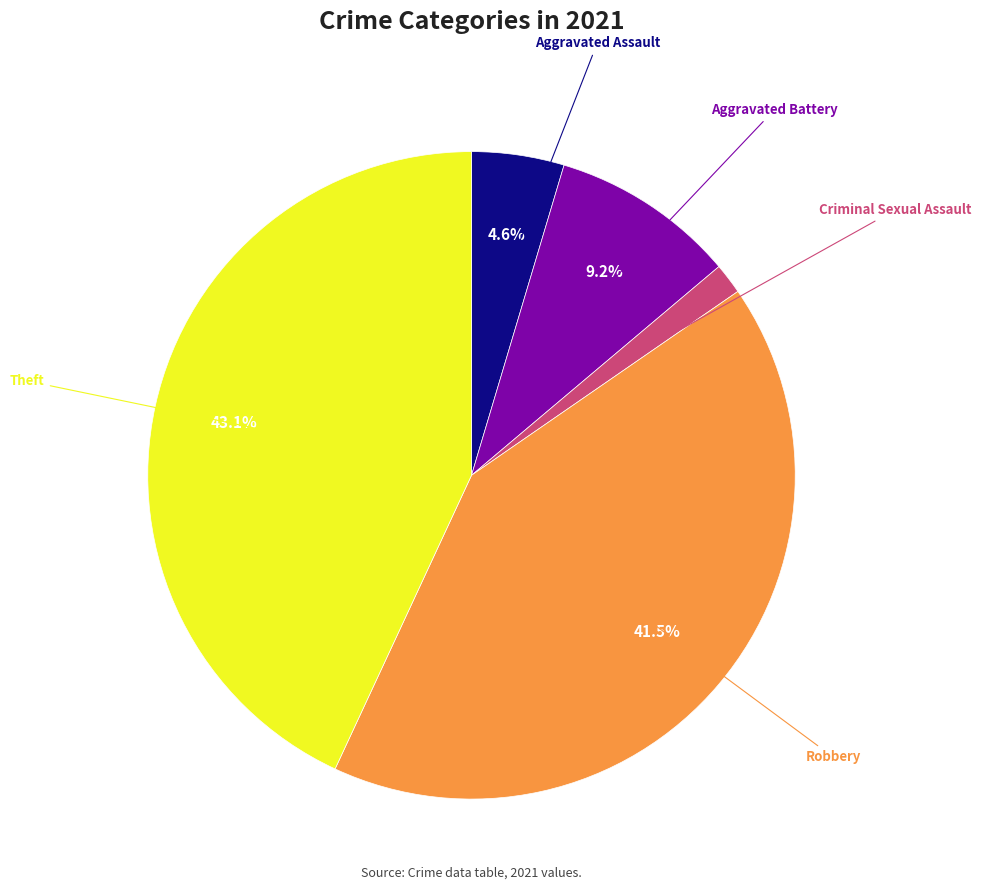

Does any single category account for the majority?

No